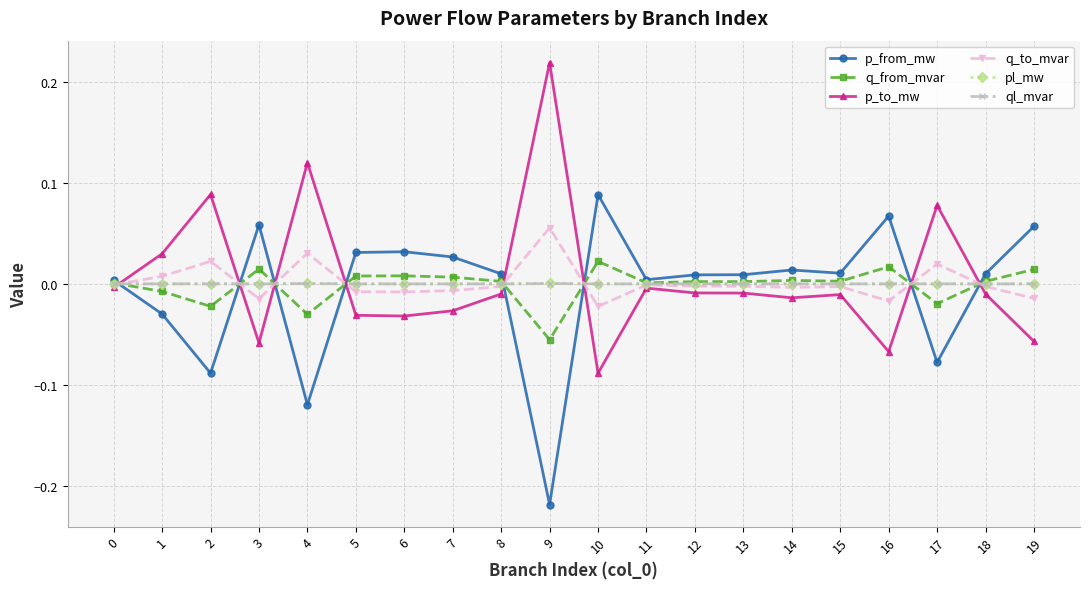

What are all the series names shown in the legend?

p_from_mw, q_from_mvar, p_to_mw, q_to_mvar, pl_mw, ql_mvar